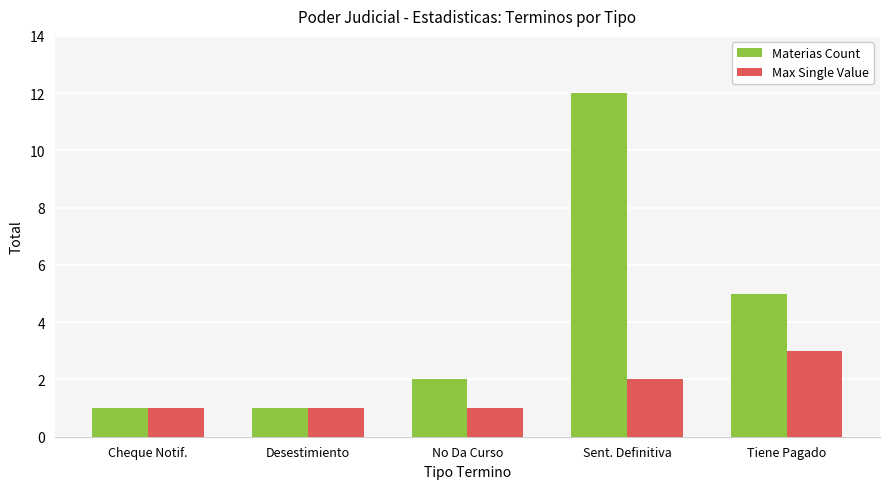

What is the maximum value for Max Single Value?

3